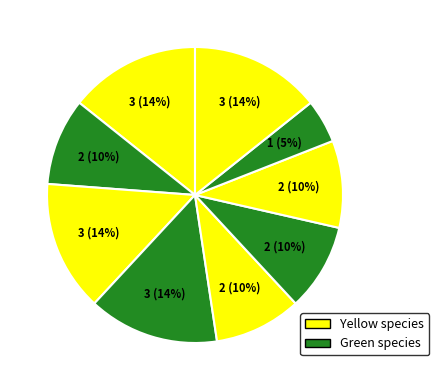

Is there a majority slice in this chart?

No